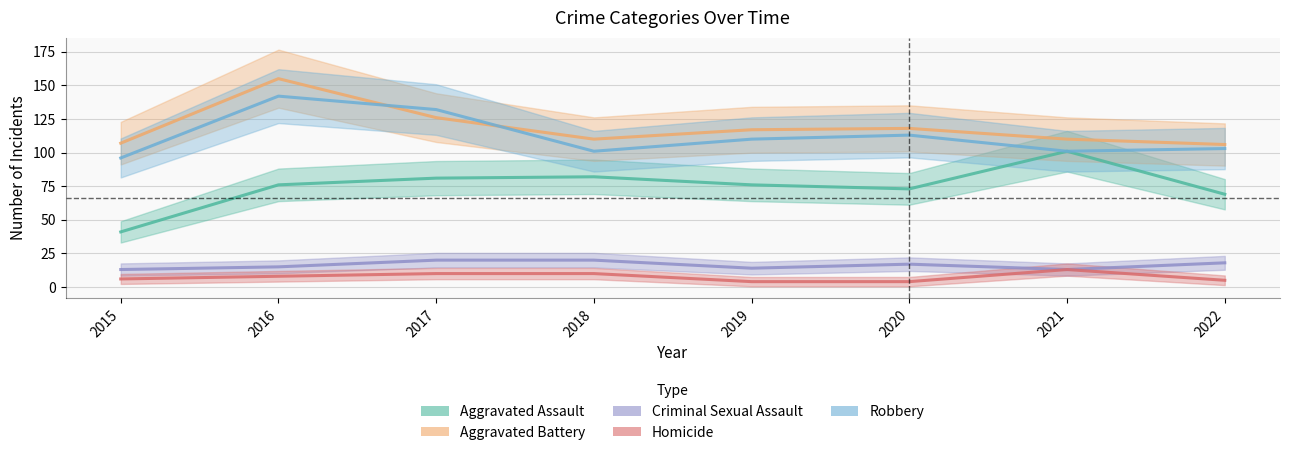

Between 2017 and 2019, which series saw the biggest shift?

Robbery